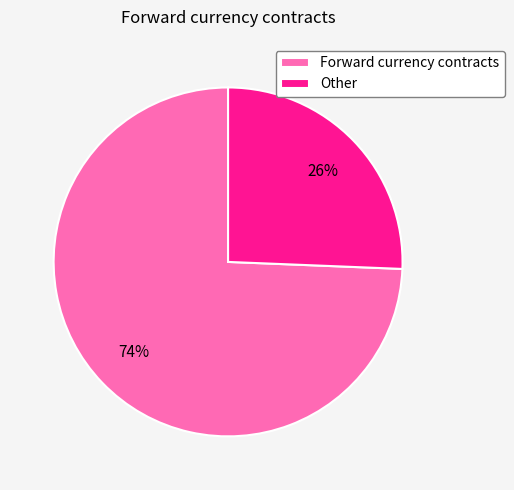

To the nearest percent, what is the average slice percentage?

50%